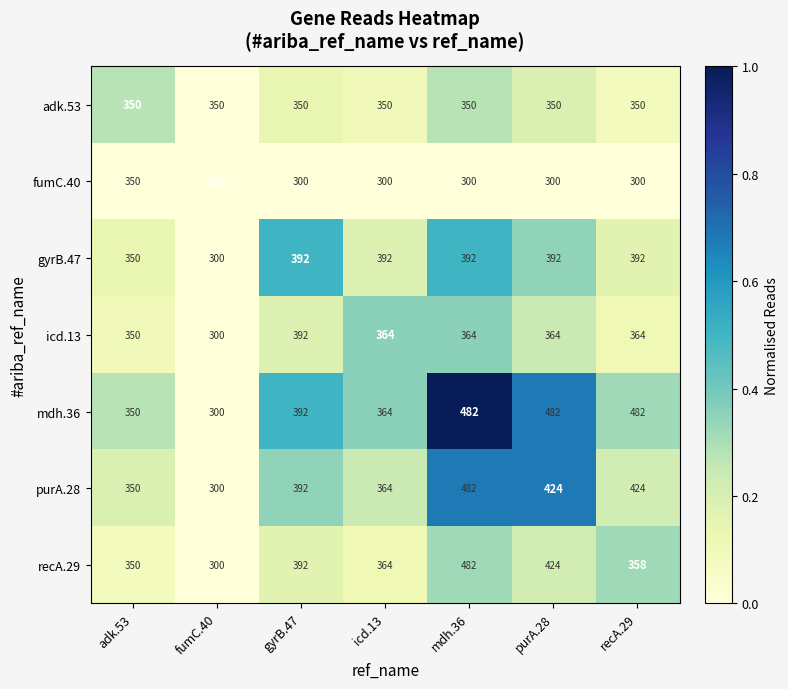

Which series changed the most between fumC.40 and recA.29?

mdh.36